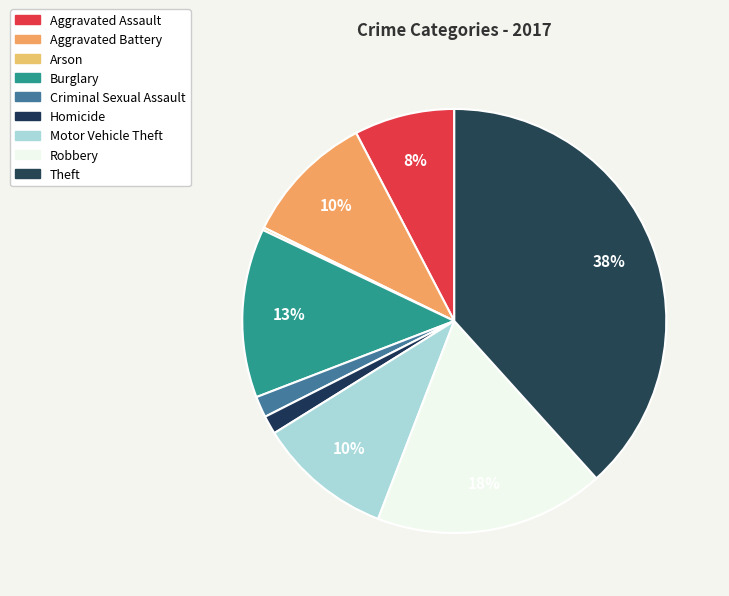

Count the number of slices in the pie.

9